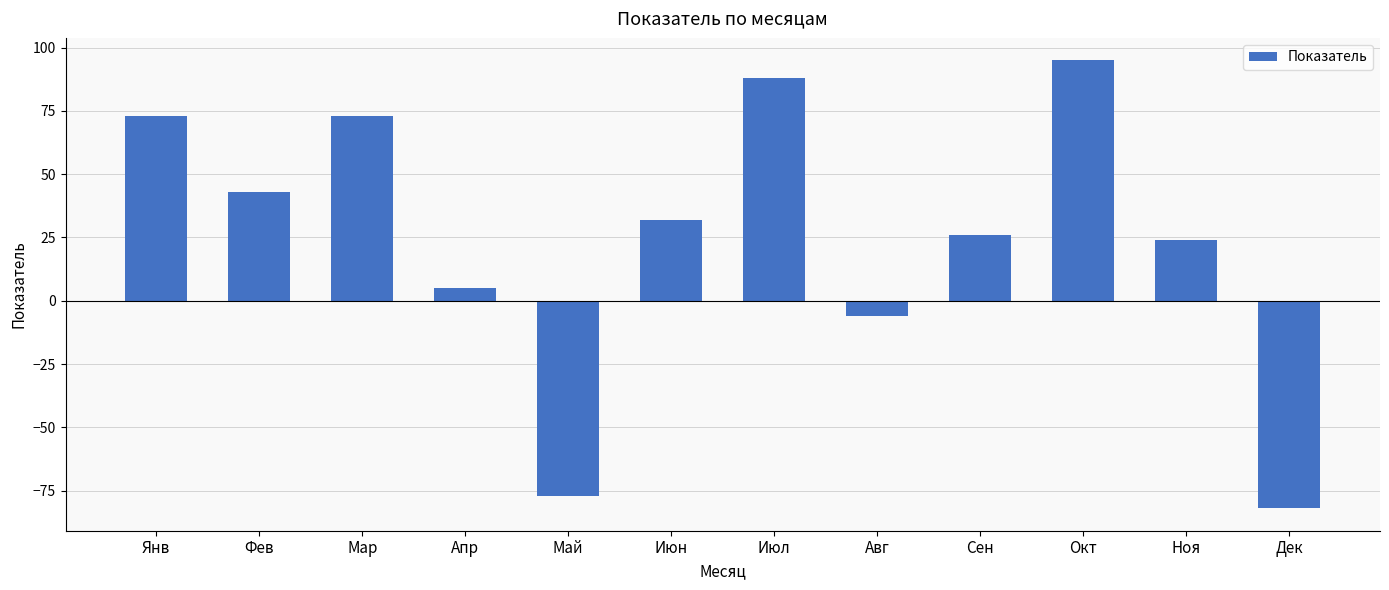

What is the greatest value displayed?

95